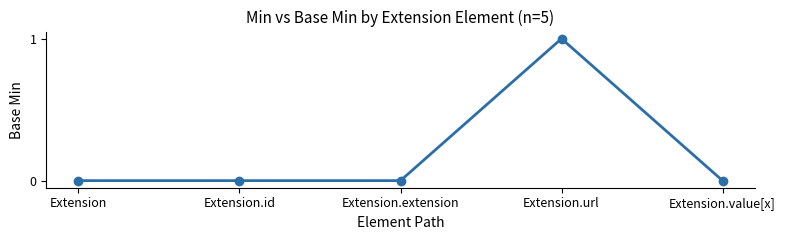

What is the maximum value shown in the chart?

1